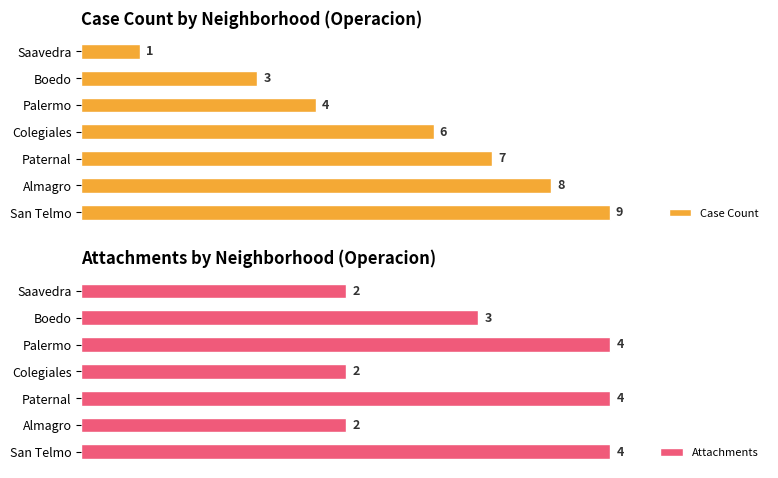

How many bars are there in each group?

2